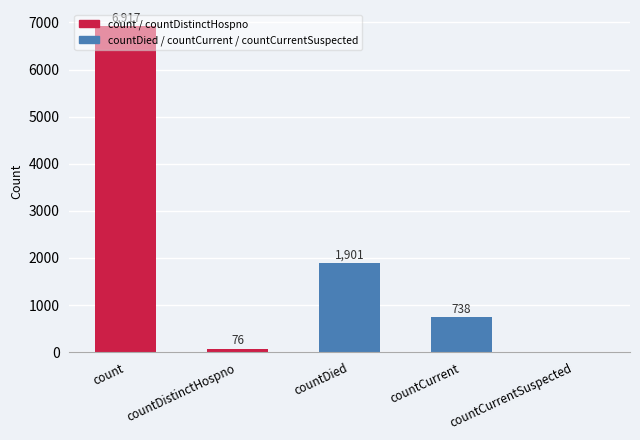

What is the ratio of the value at countDied to the value at countCurrent?

2.6